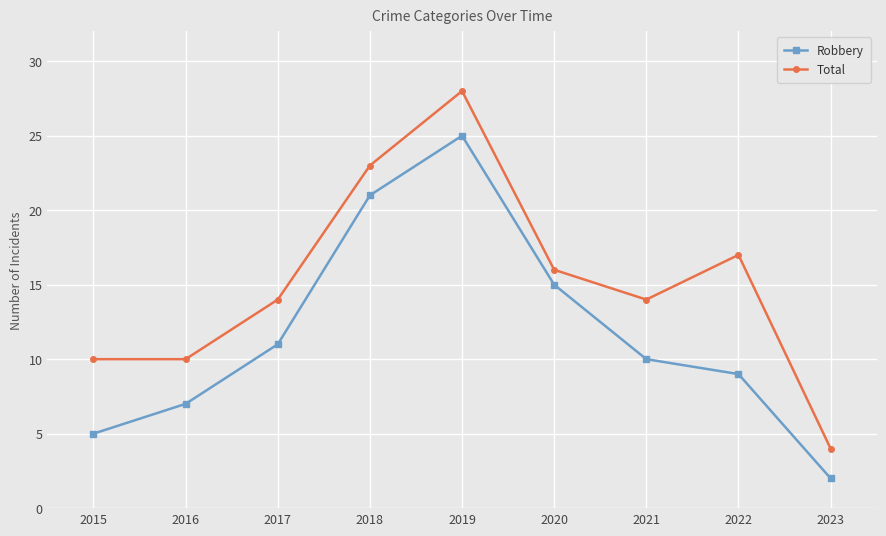

The Robbery series shows 25 at 2019. True or false?

True